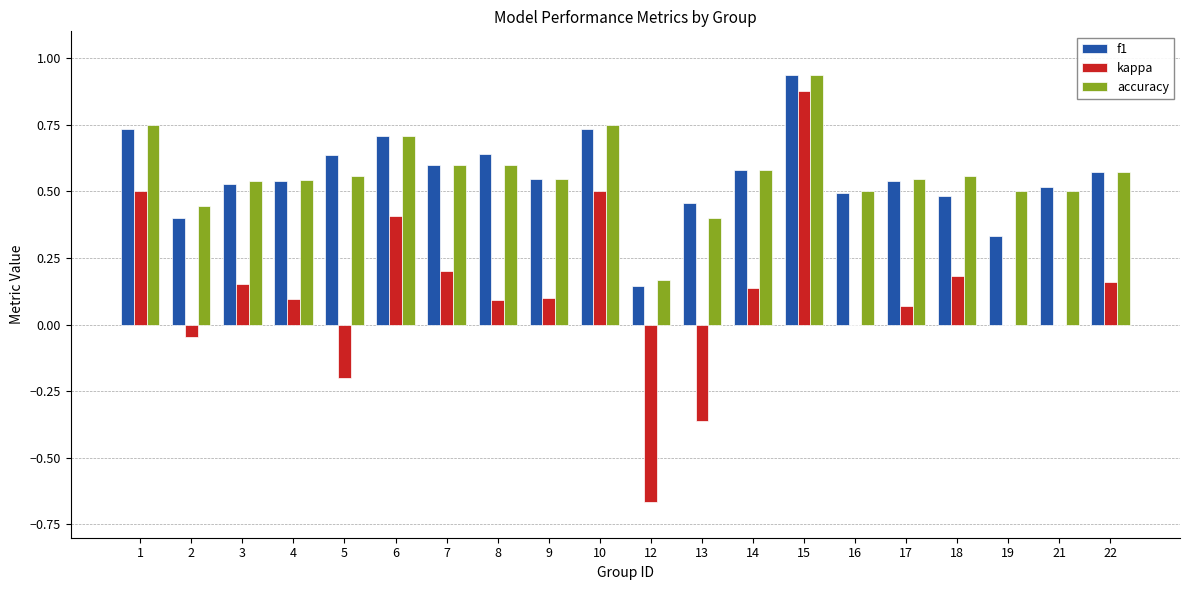

The f1 series shows 1.0 at 5. True or false?

False